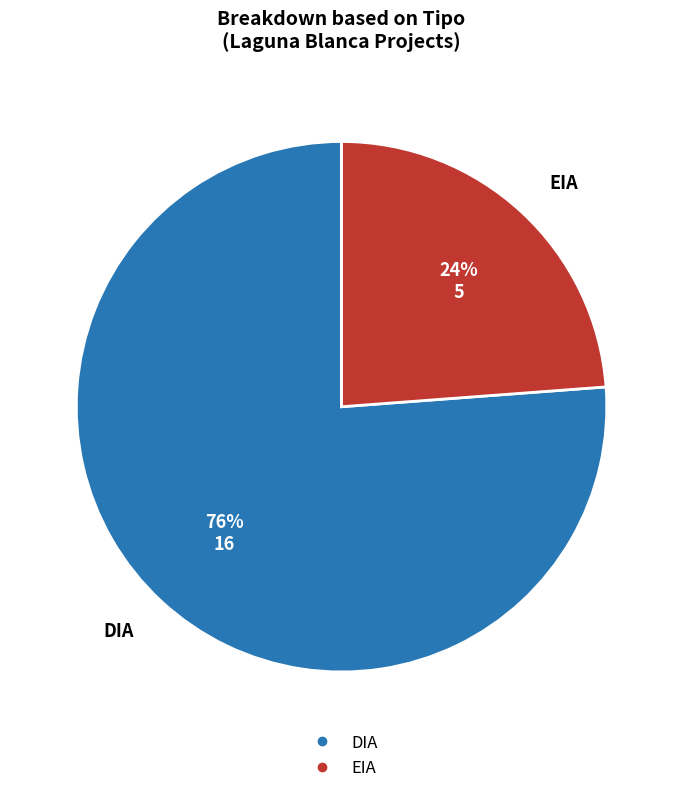

What percentage is the EIA slice, to the nearest percent?

24%